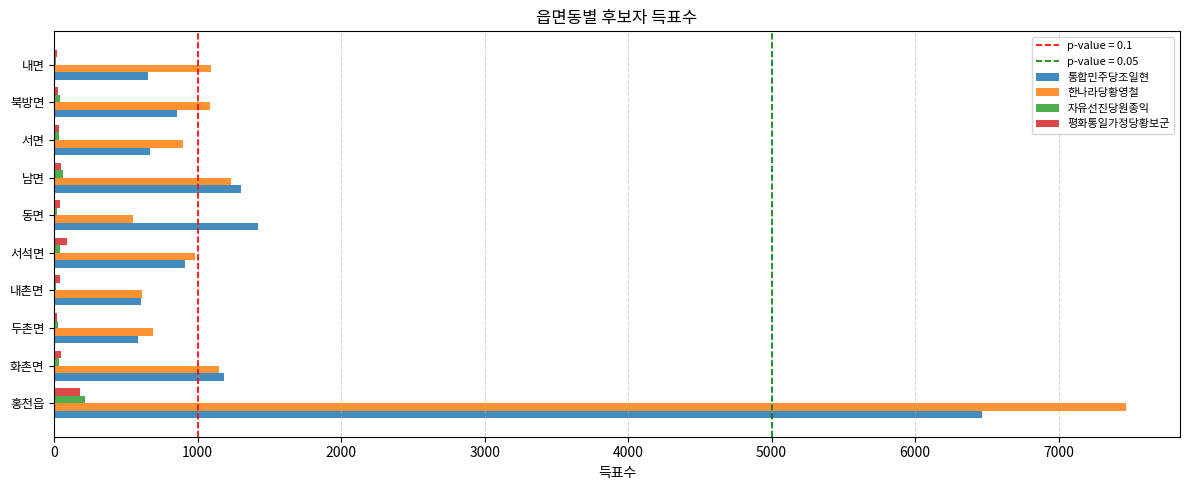

Between 홍천읍 and 서면, which series saw the biggest shift?

한나라당황영철